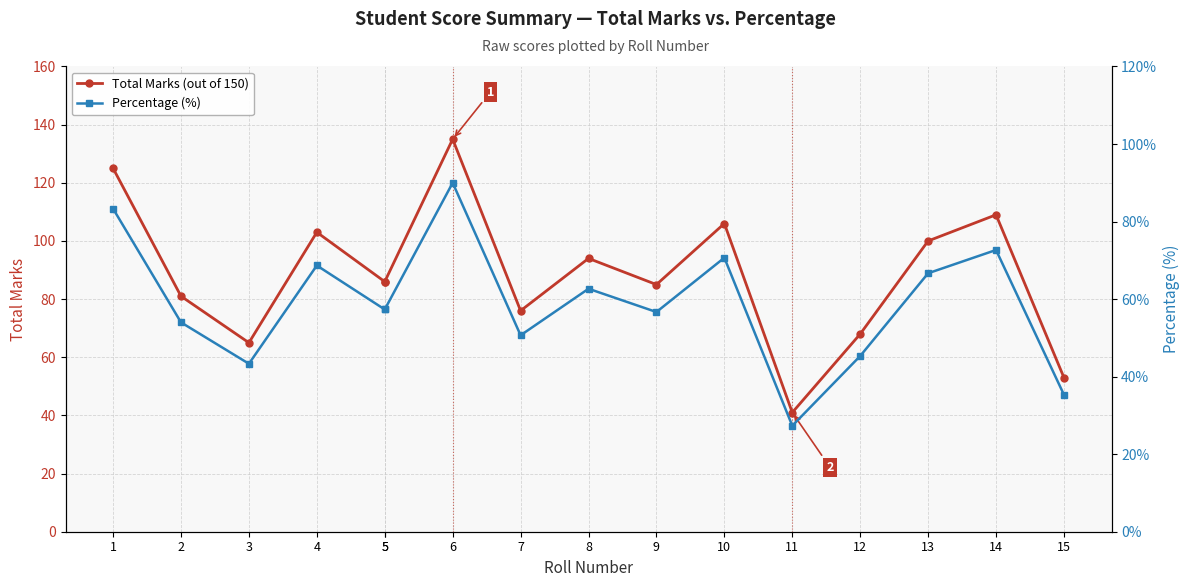

What is the average value of the Total Marks (out of 150) series?

88.3